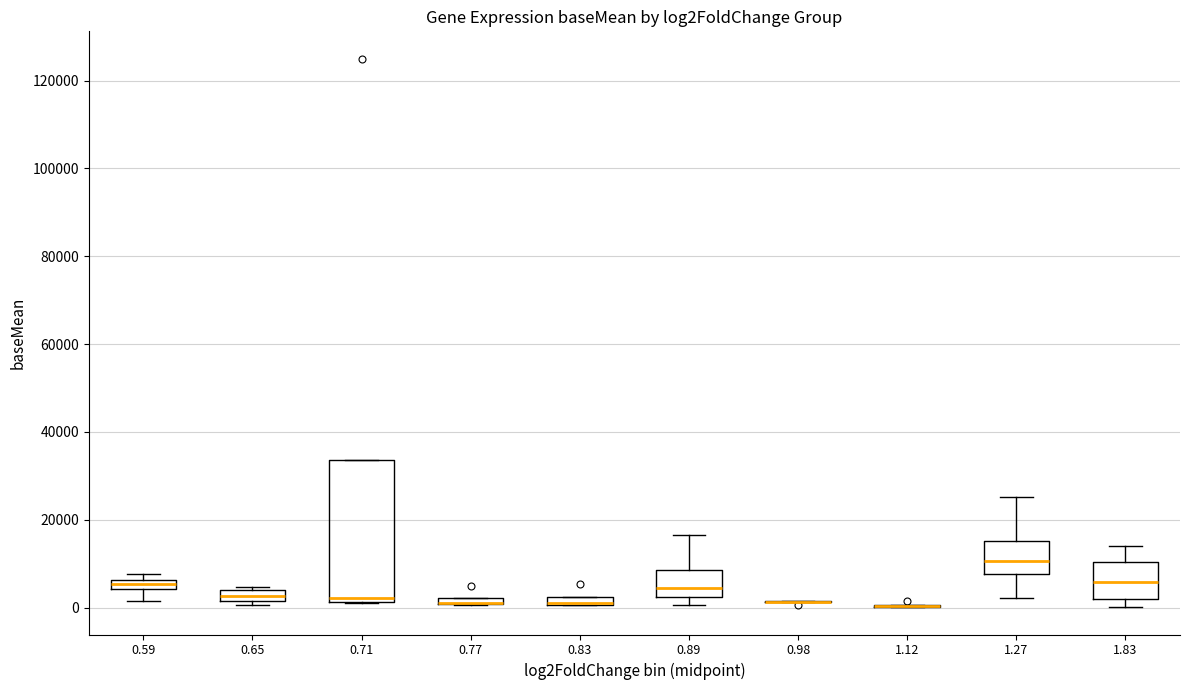

Comparing the boxes themselves (not the whiskers), which one is the tallest?

0.71